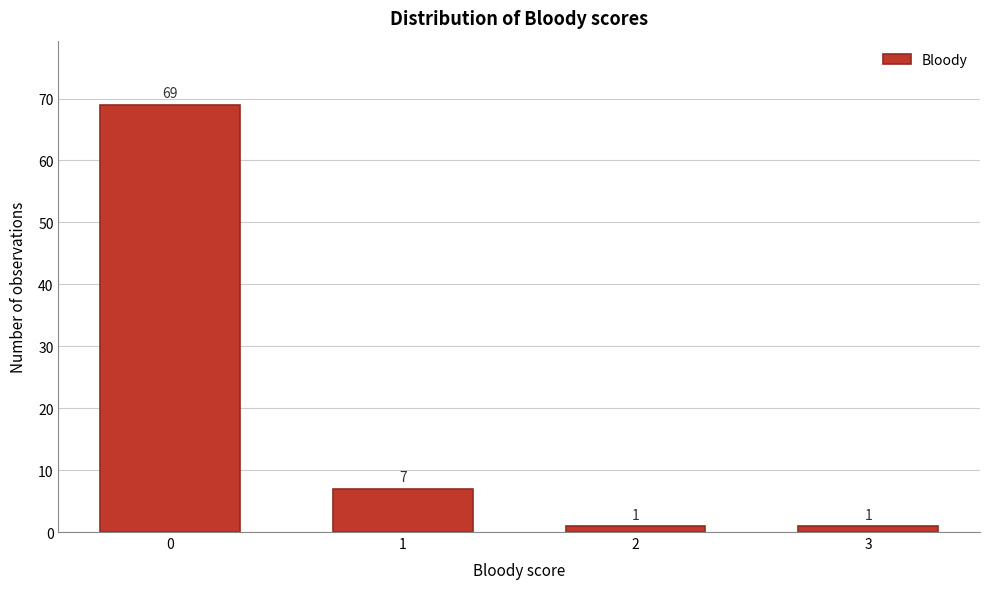

Reading left to right, list all the values displayed in this chart.

0=69	1=7	2=1	3=1